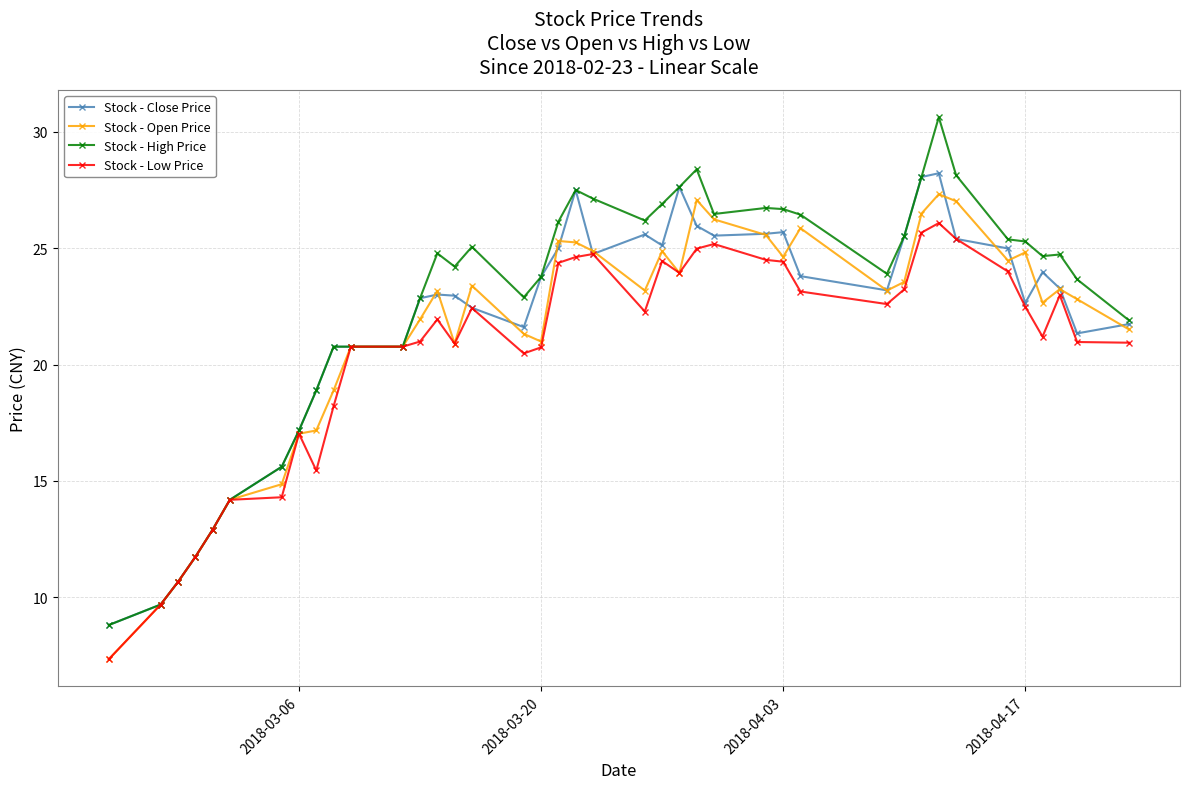

What is the value of the Stock - Close Price point at the 4th from the left?

11.7